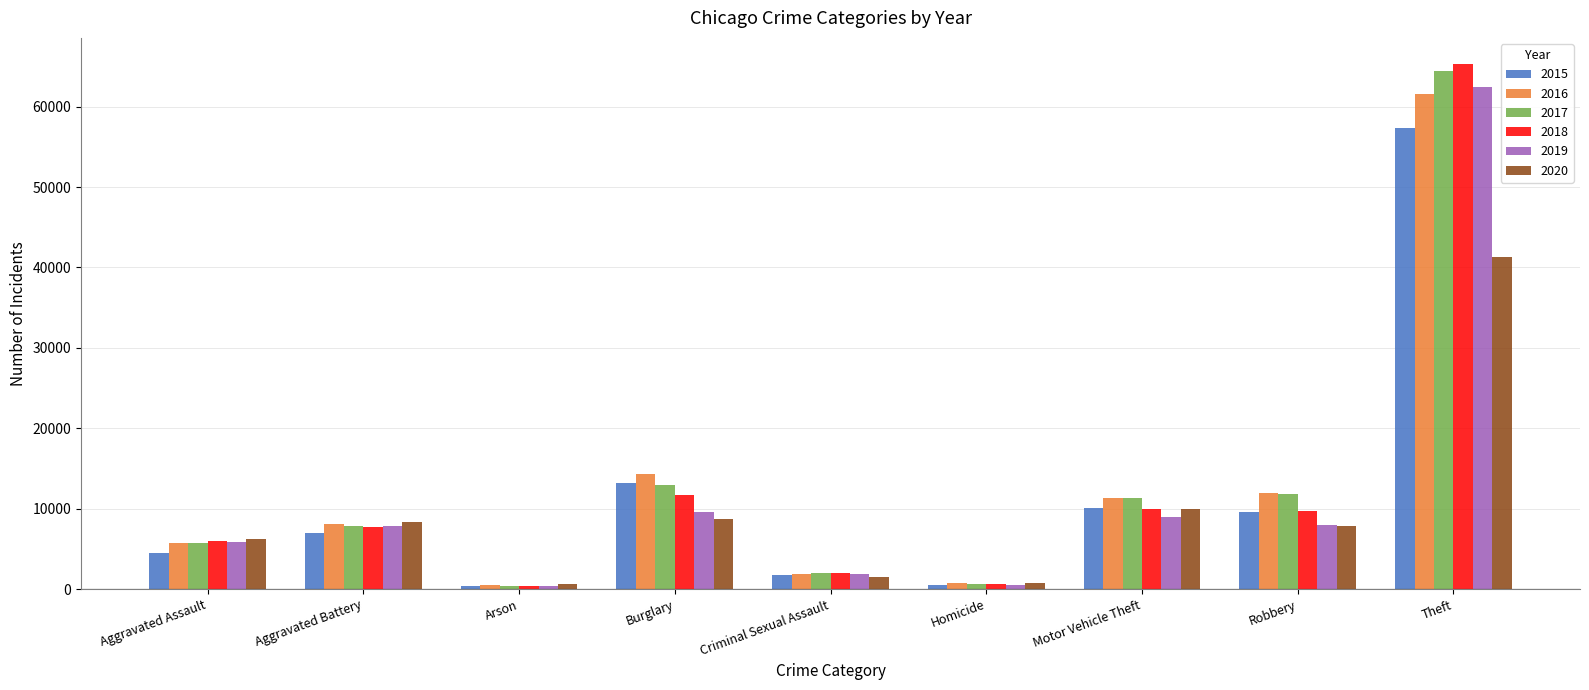

The value of 2019 at Burglary is 6213. True or false?

False